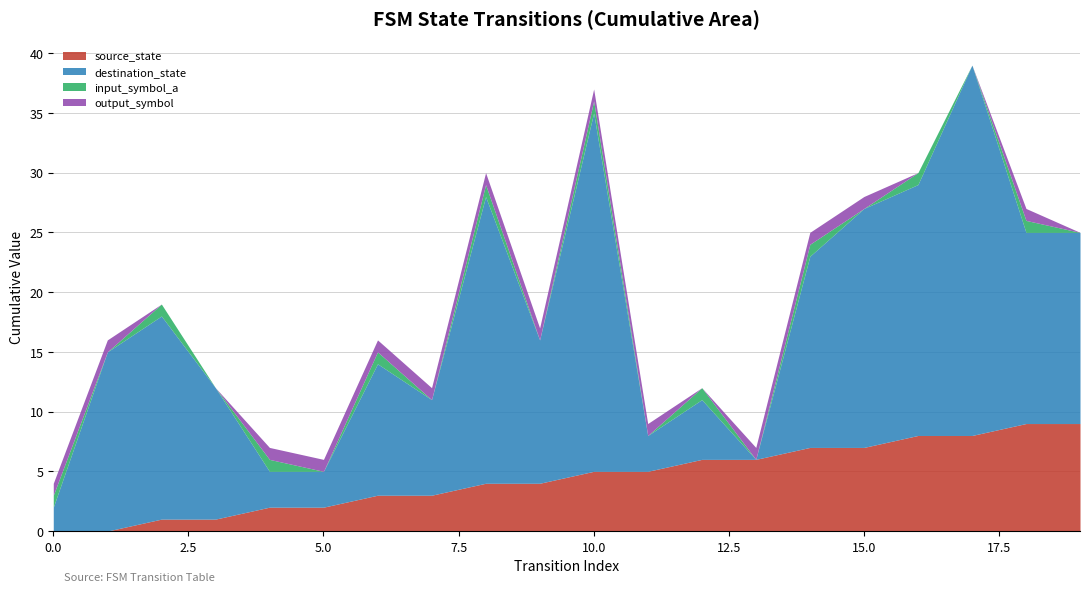

What is the total value across all series at 10.0?

37